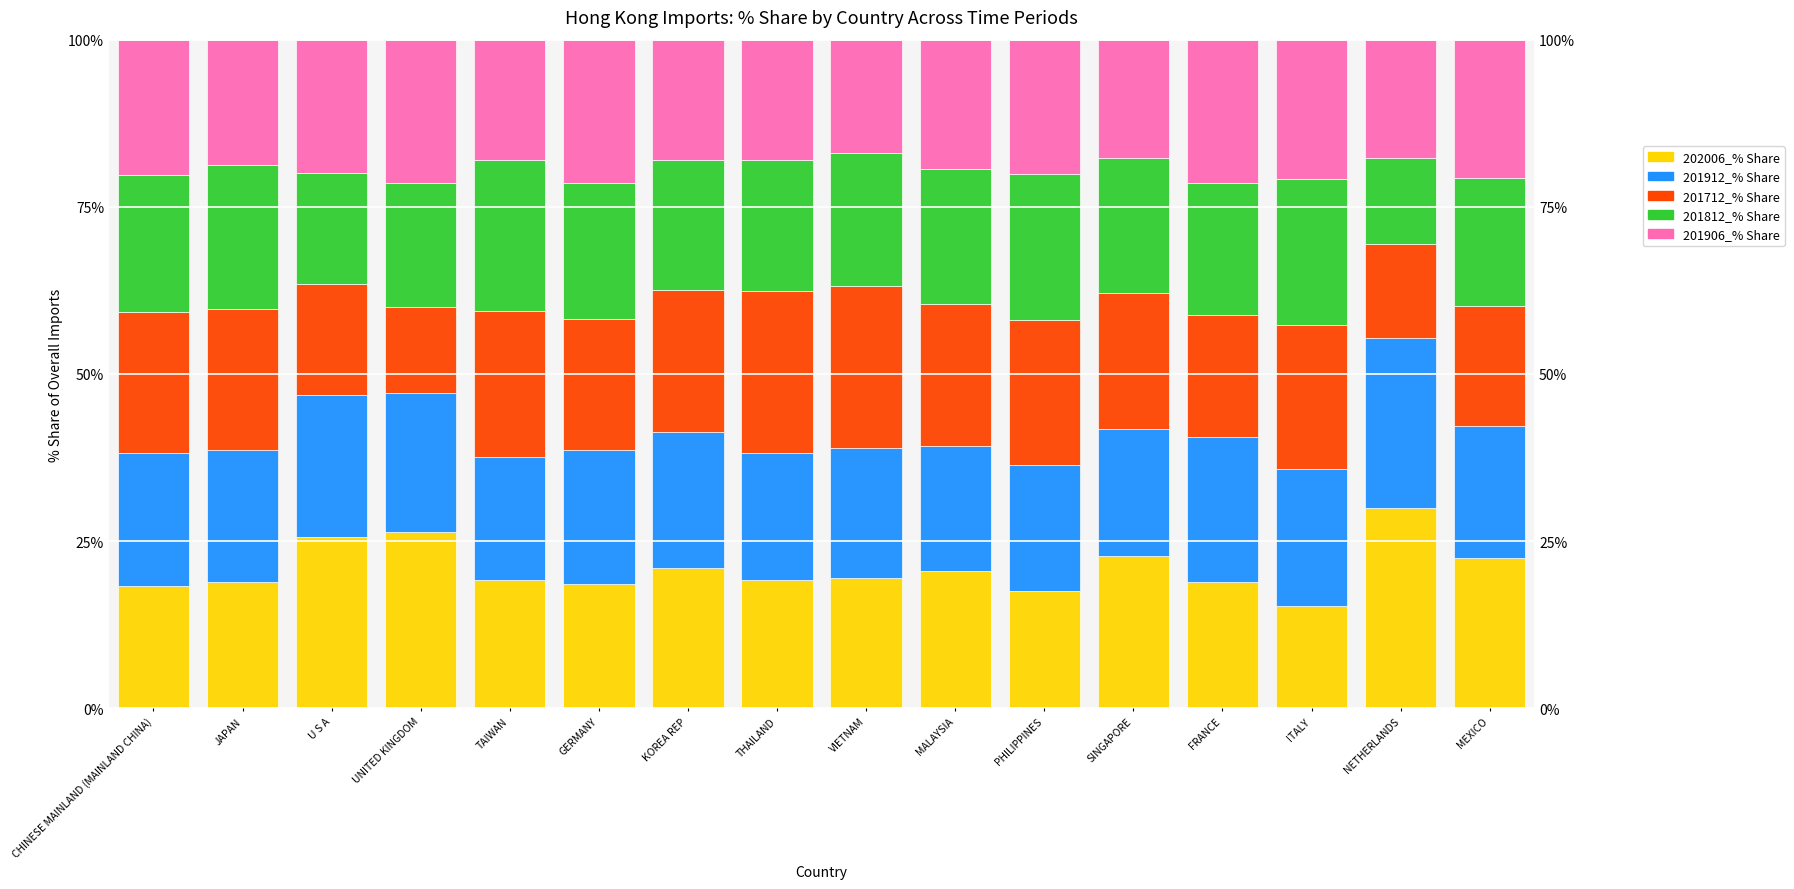

At which label does 202006_% Share first exceed 19?

U S A